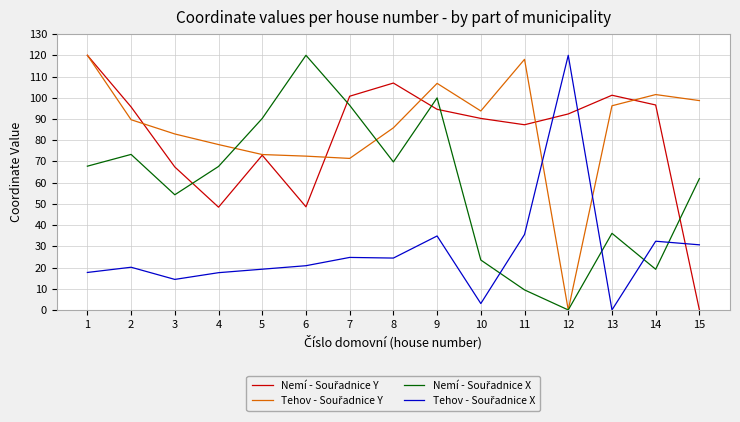

At which category is the sum across all series the highest?

9